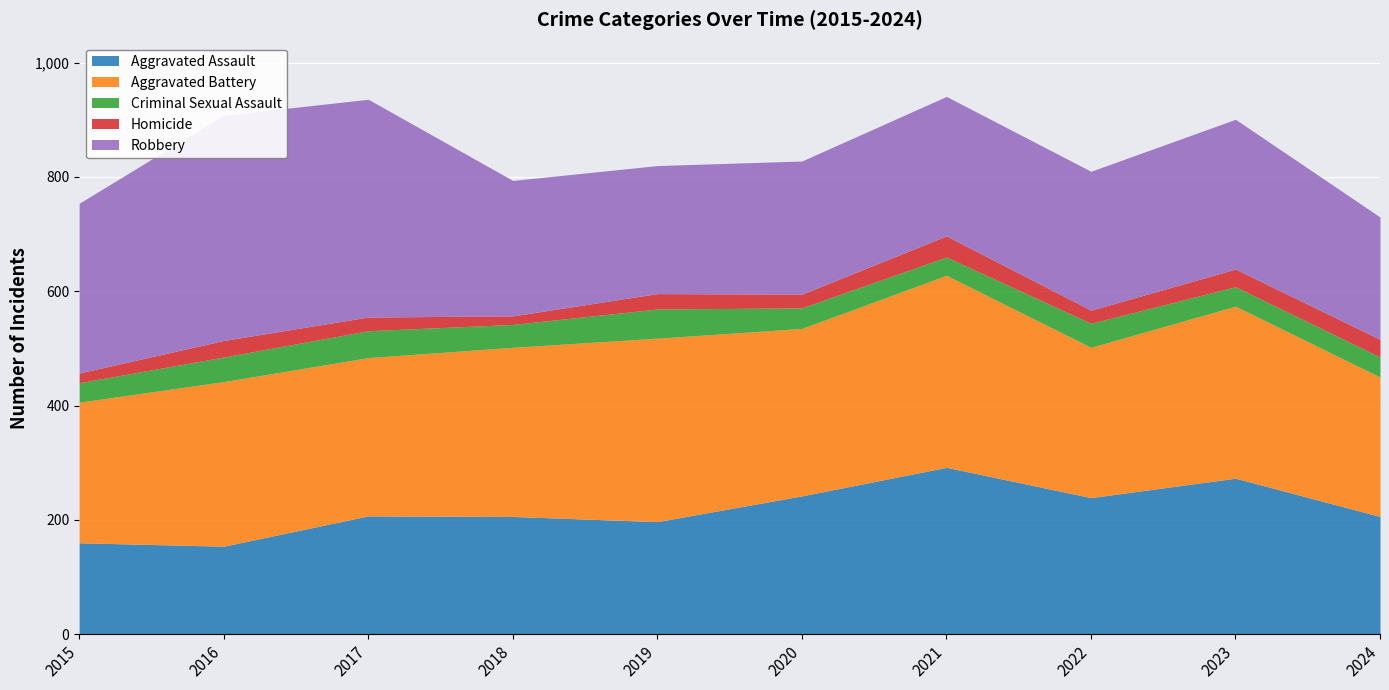

Which series has the largest range (max minus min)?

Robbery